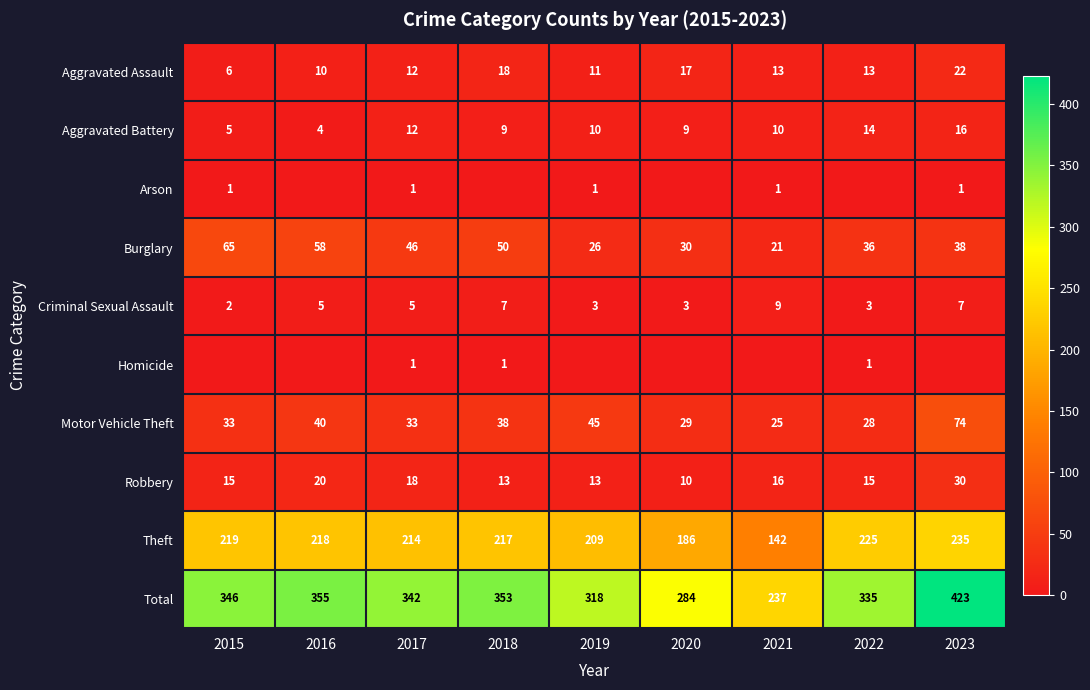

How many categories are shown in the chart?

9